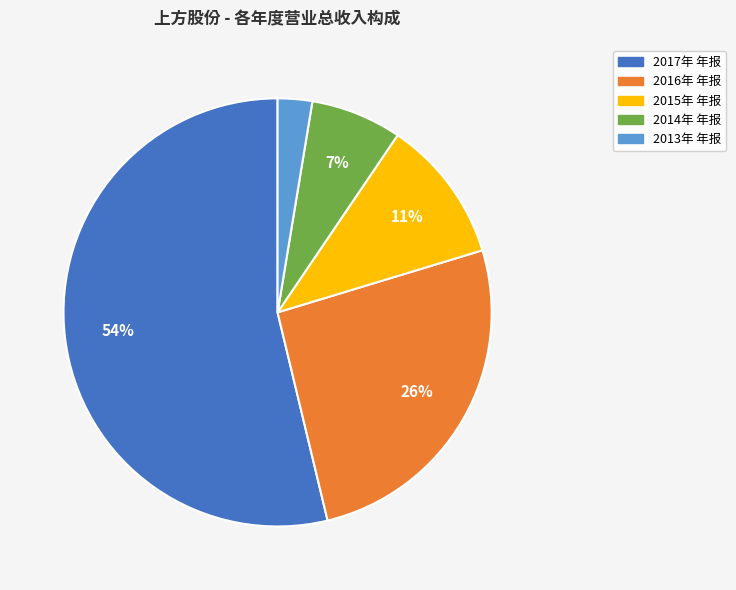

To the nearest percent, what is the average slice percentage?

20%